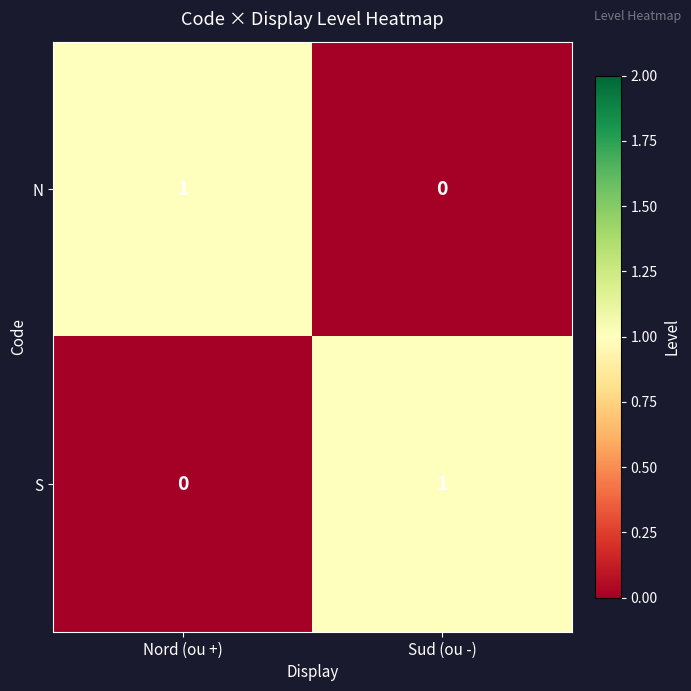

Reading left to right, extract all data points from this chart.

N: Nord (ou +)=1	Sud (ou -)=0
S: Nord (ou +)=0	Sud (ou -)=1